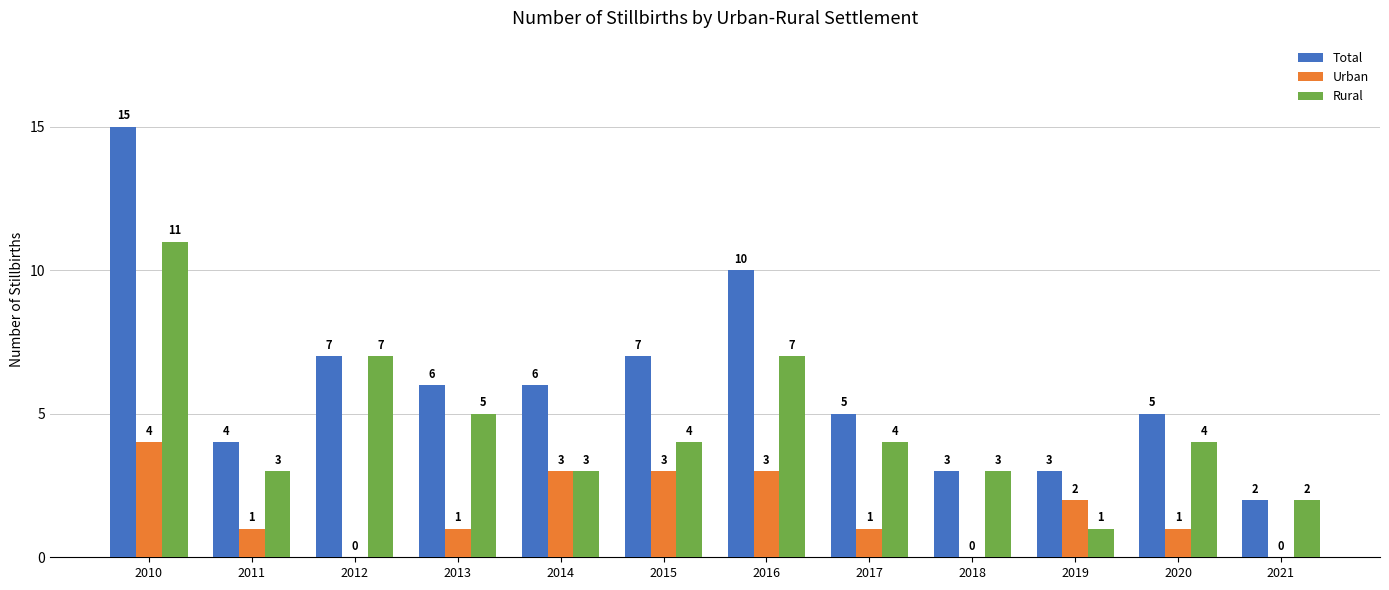

Between 2010 and 2014, which series saw the biggest shift?

Total